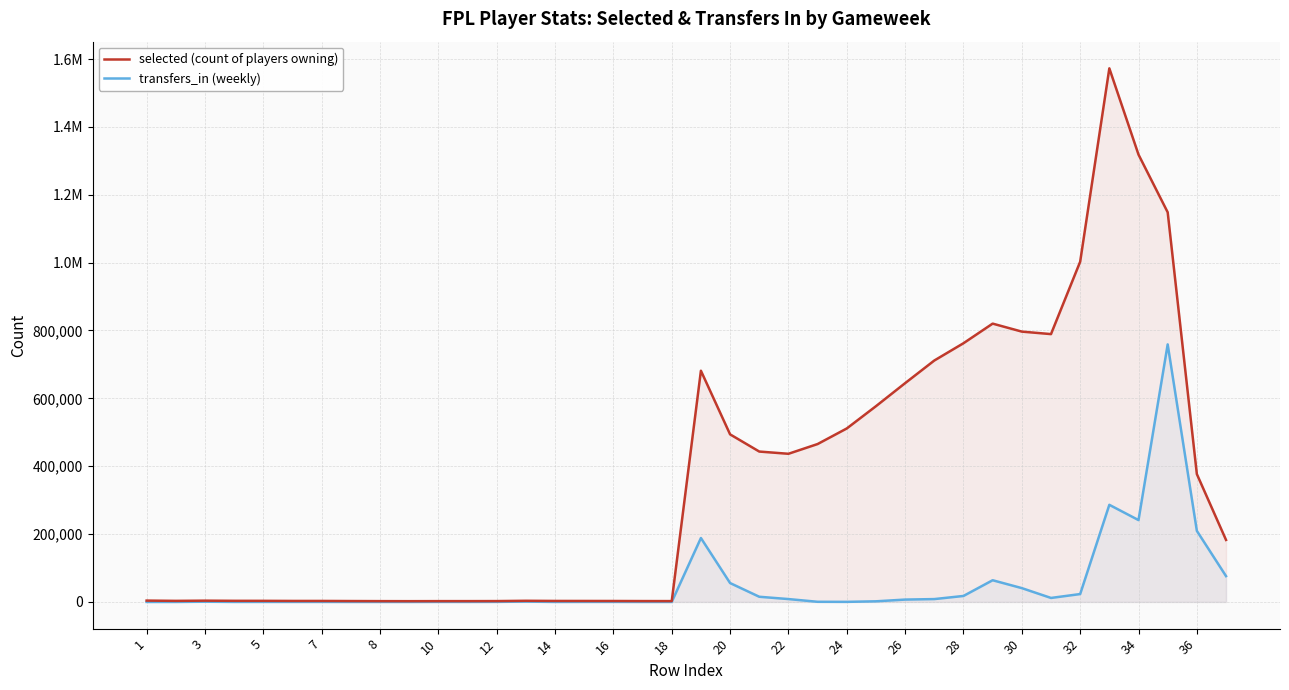

Which series has the largest range (max minus min)?

selected (count of players owning)